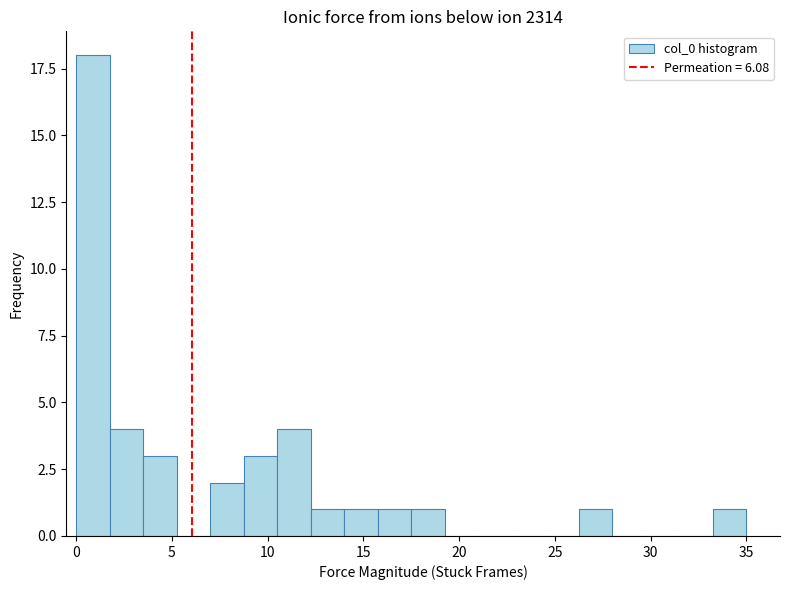

Read against the x-axis, roughly where is the centre of the tallest bar?

1.0